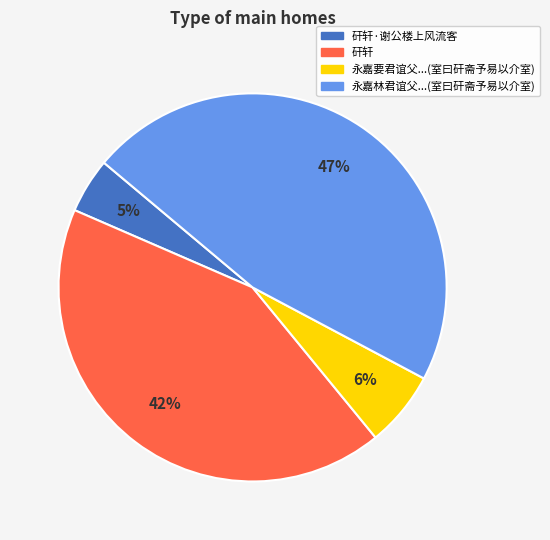

Is there any slice that represents more than half of the pie?

No